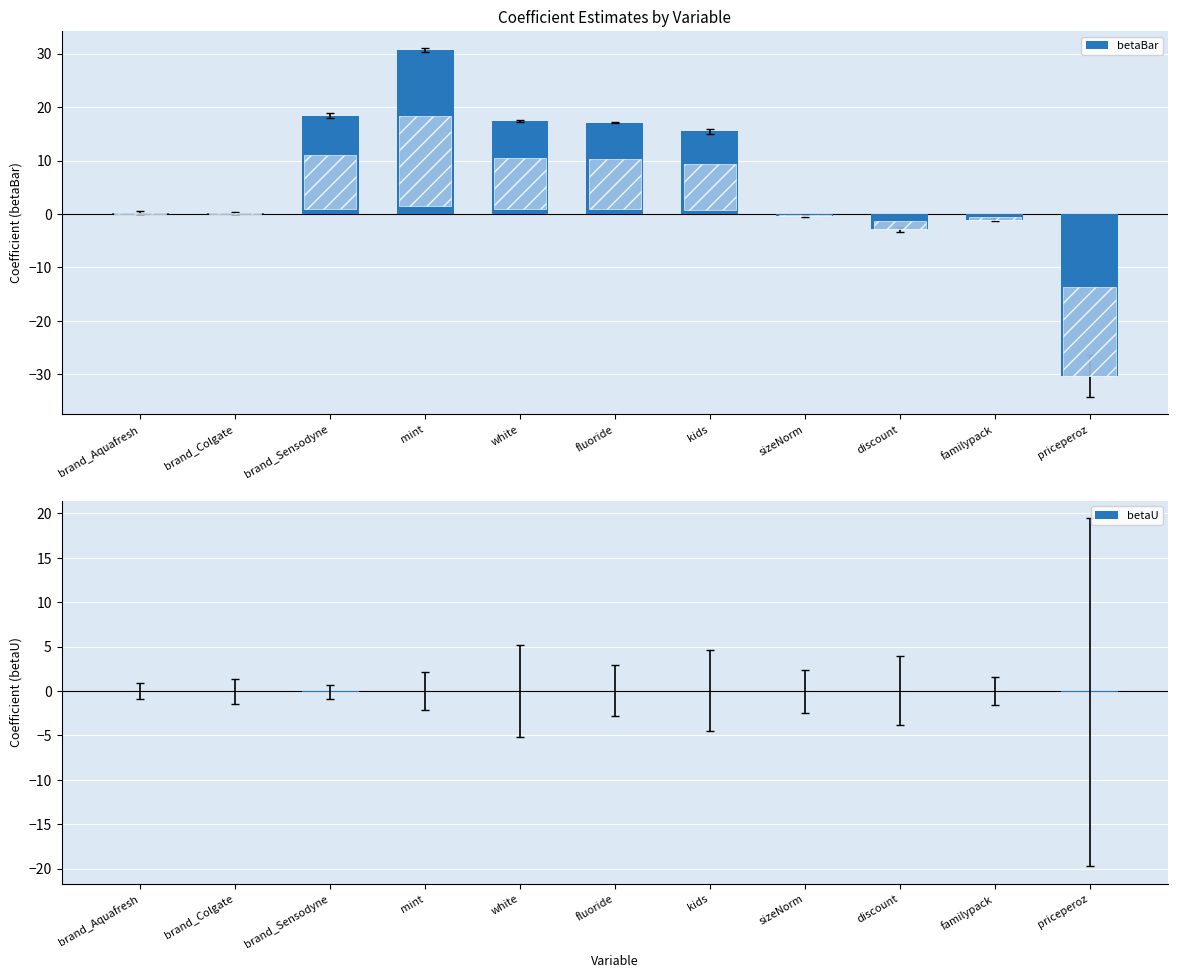

Rank the series by their maximum value, from highest to lowest.

betaBar, betaU